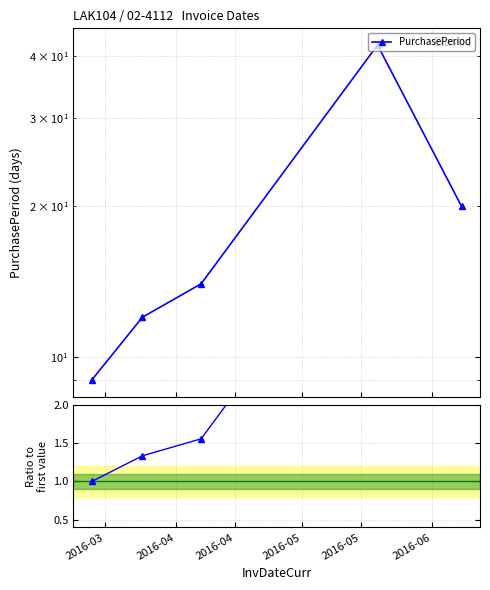

True or false: PurchasePeriod and Ratio to first intersect in this chart.

False